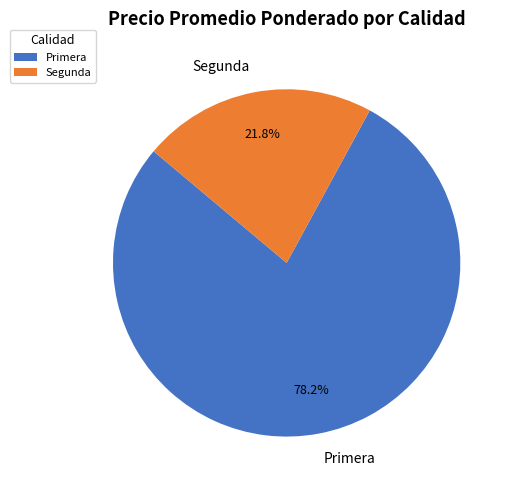

To the nearest percent, what is the difference between the Primera and Segunda slice percentages?

56%